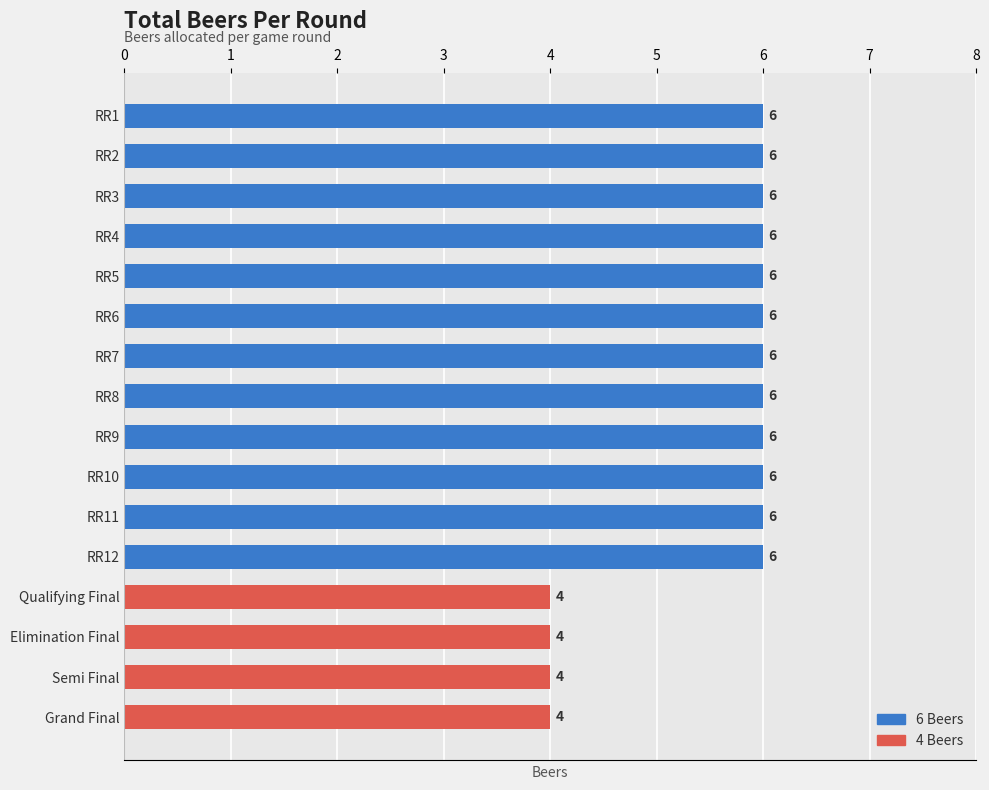

Does the chart contain any negative values?

No